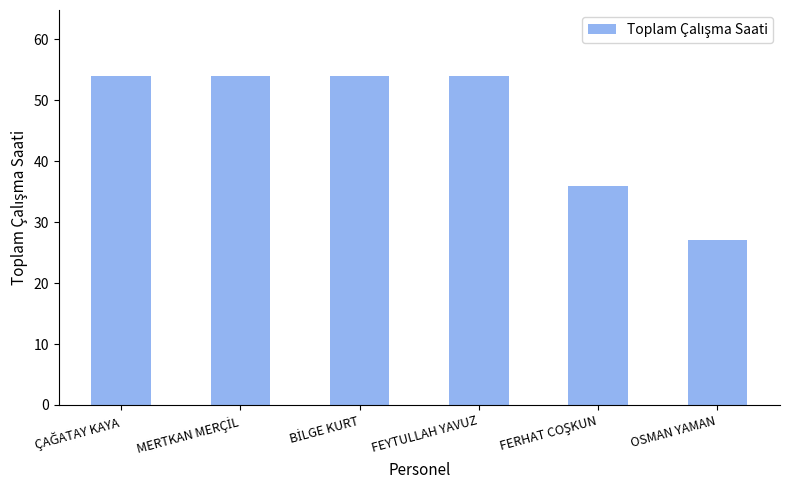

Is it true that the value at OSMAN YAMAN is 27?

True